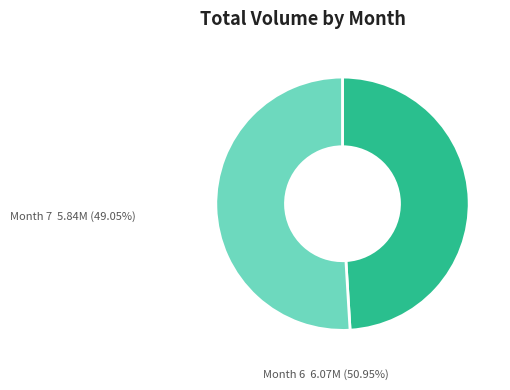

Is there a majority slice in this chart?

Yes